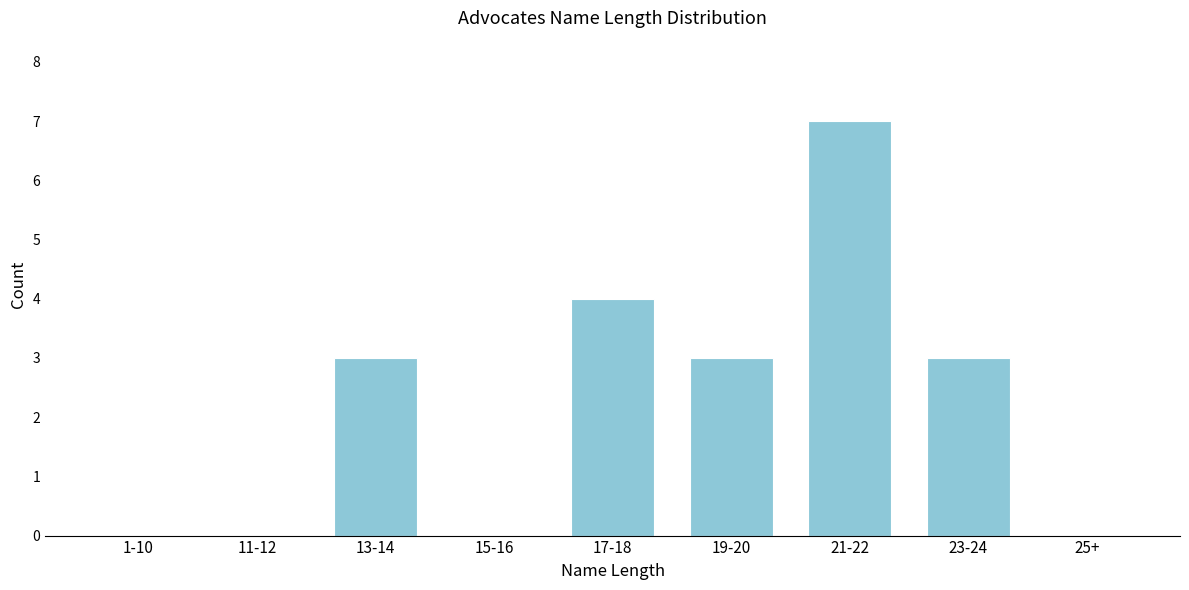

Reading left to right, extract all data points from this chart.

1-10=0	11-12=0	13-14=3	15-16=0	17-18=4	19-20=3	21-22=7	23-24=3	25+=0